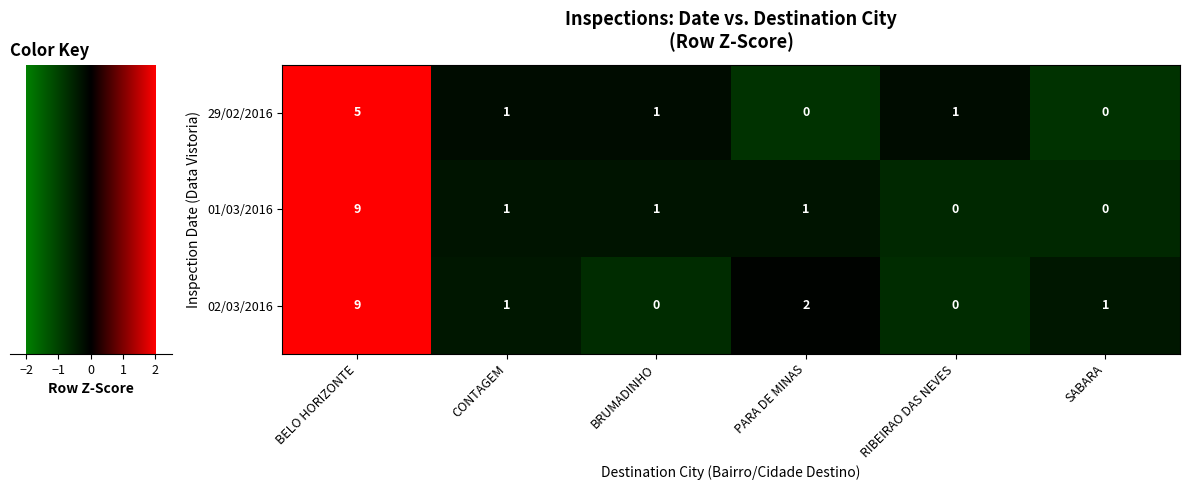

What is the difference between the maximum and minimum values in the 29/02/2016 series?

5